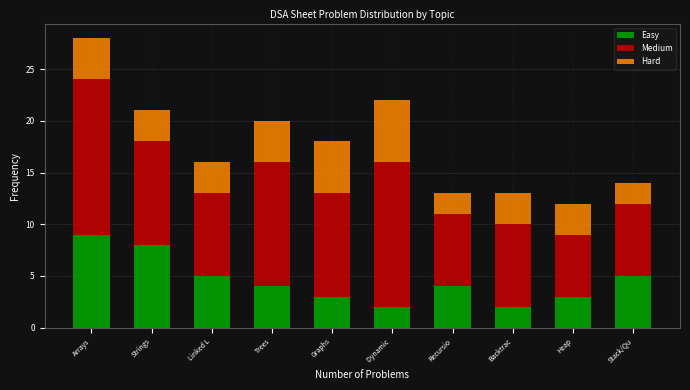

Reading left to right, list the values for the Easy series.

Arrays=9	Strings=8	Linked L=5	Trees=4	Graphs=3	Dynamic =2	Recursio=4	Backtrac=2	Heap=3	Stack/Qu=5